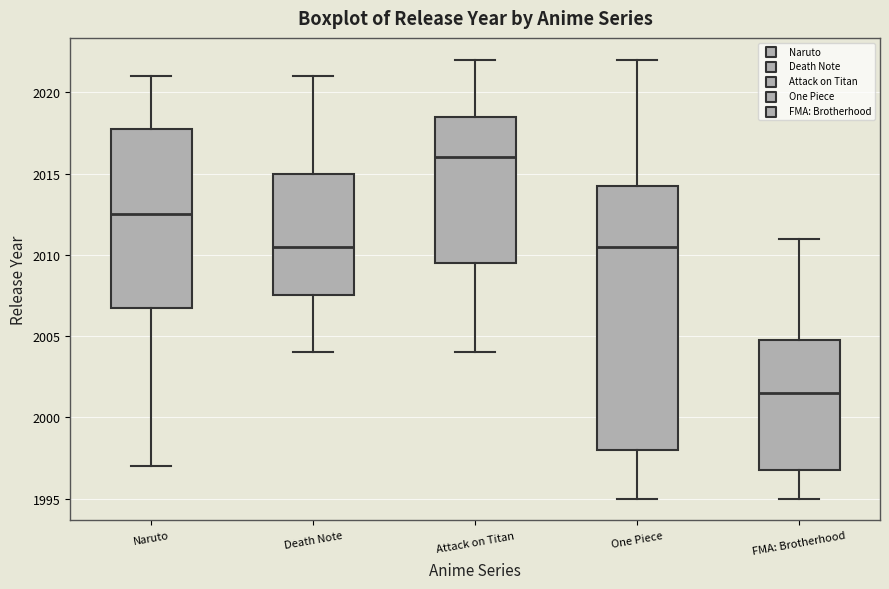

Which box's median line is the highest?

Attack on Titan